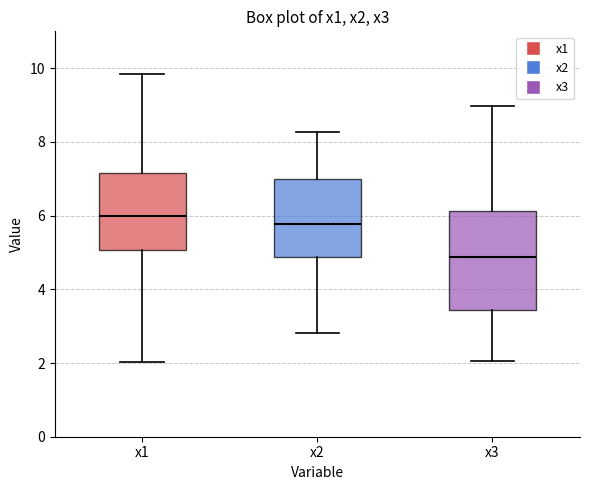

Where is the lower edge of the box for x3 on the y-axis? The values are not printed on the chart, so give them approximately, as read against the axis.

3.4